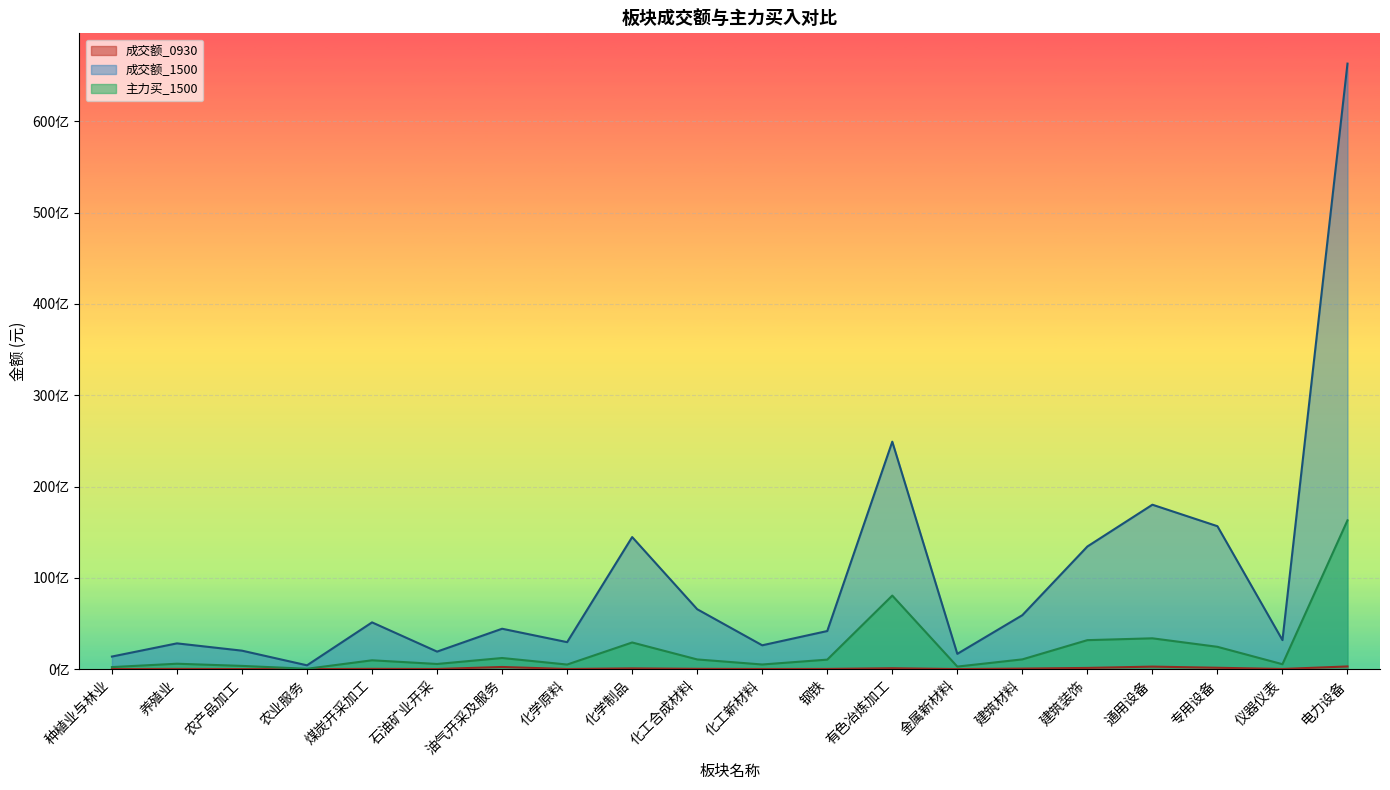

What is the difference between the 主力买_1500 values at 煤炭开采加工 and 钢铁?

72880221